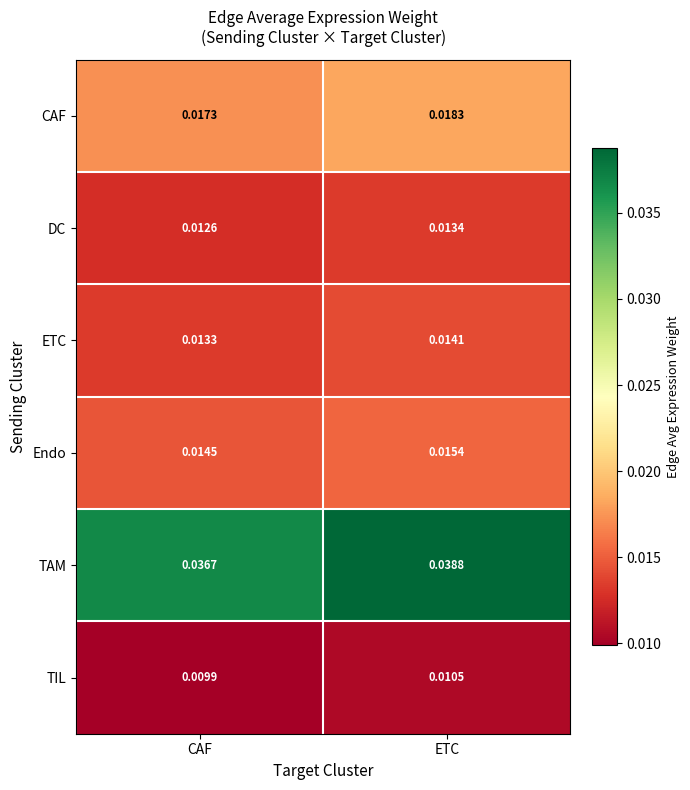

Between CAF and ETC, which series saw the biggest shift?

TAM